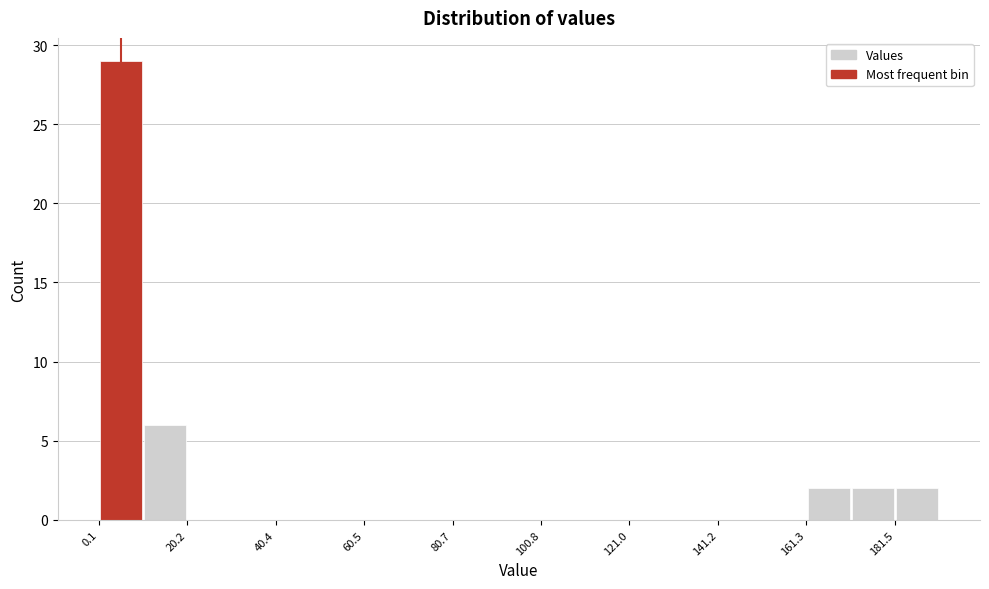

Read against the x-axis, roughly where is the centre of the tallest bar?

5